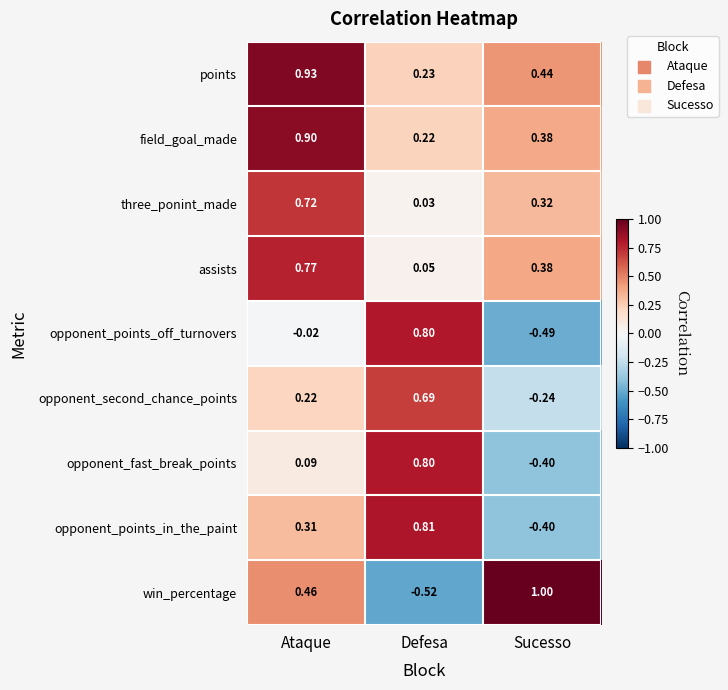

At how many categories does at least one series exceed 0?

3